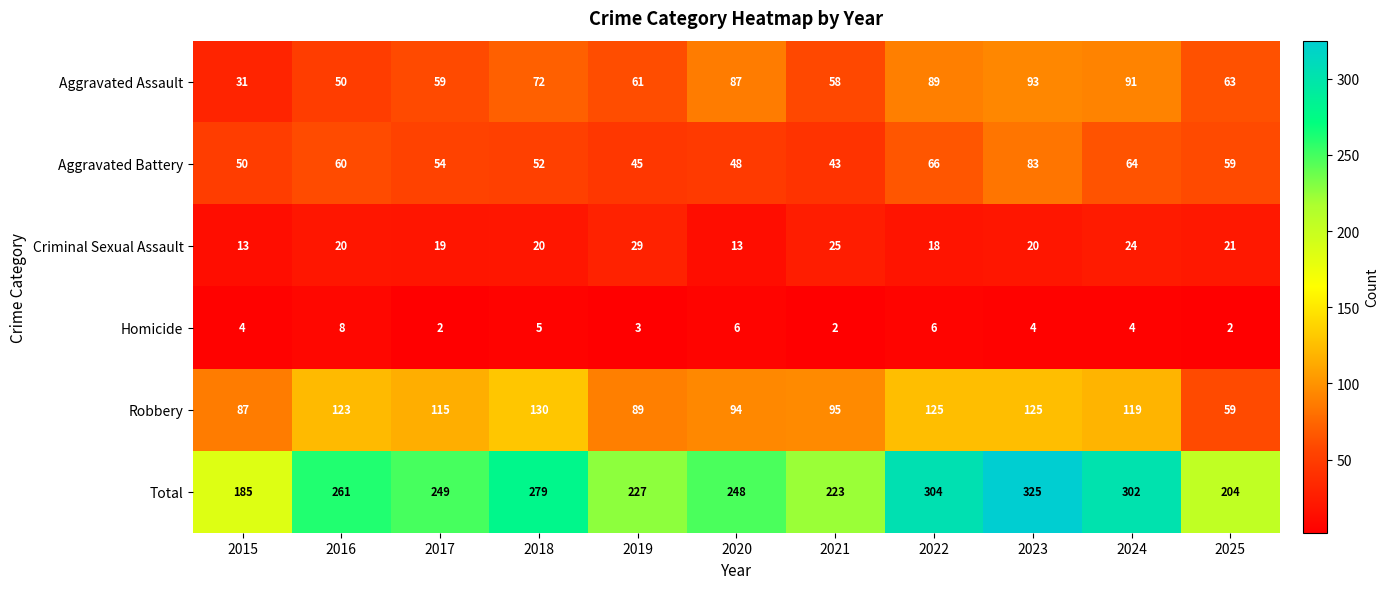

How many series are shown in this chart?

6